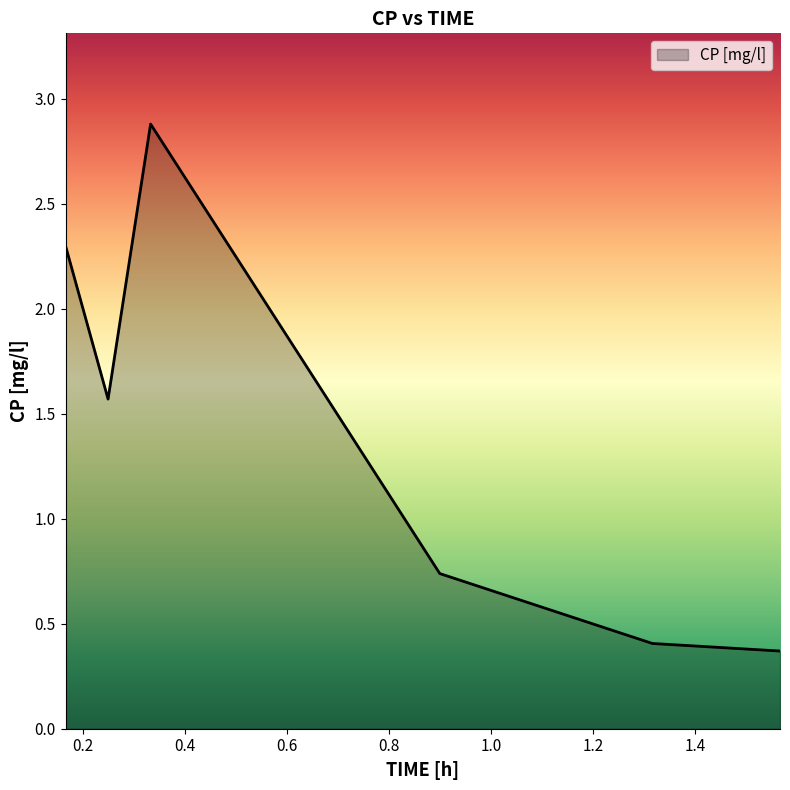

True or false: there are more than 2 points higher than both neighbors.

False